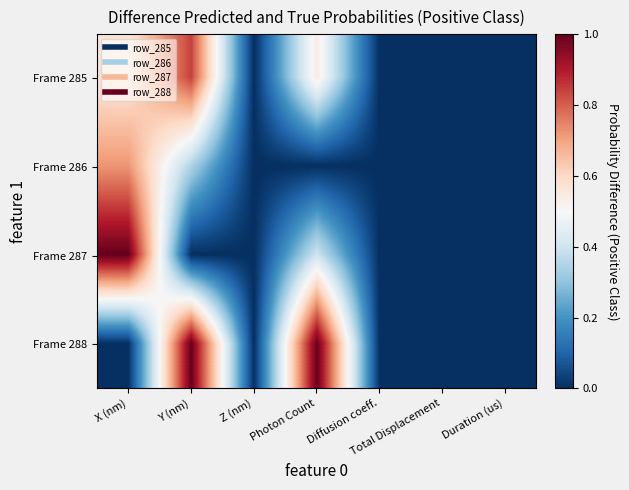

Which series changed the most between X (nm) and Duration (us)?

Frame 287